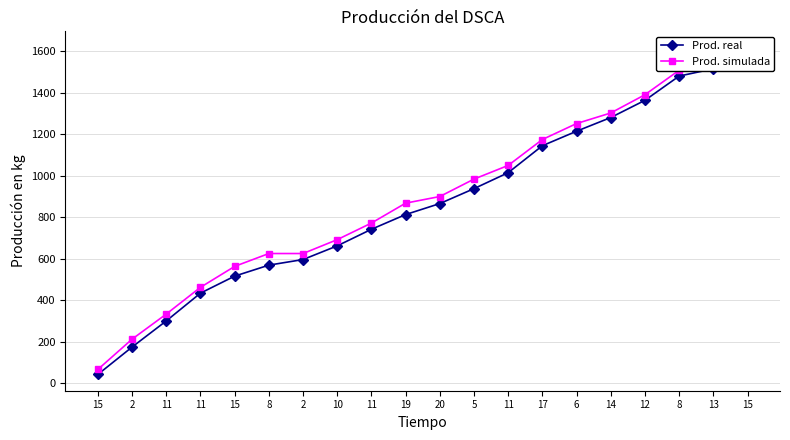

What is the spread (max minus min) of values at 2?

38